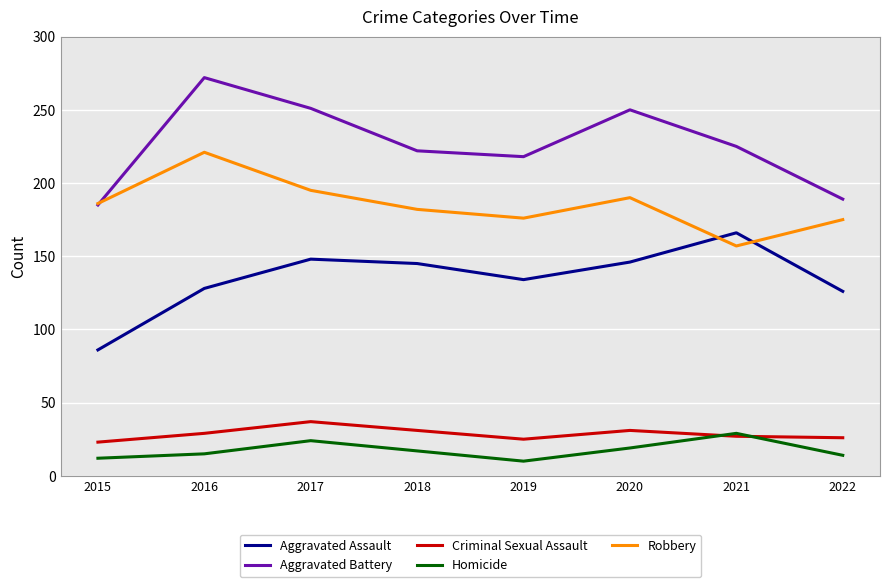

What is the difference between the highest and lowest values at 2021?

198